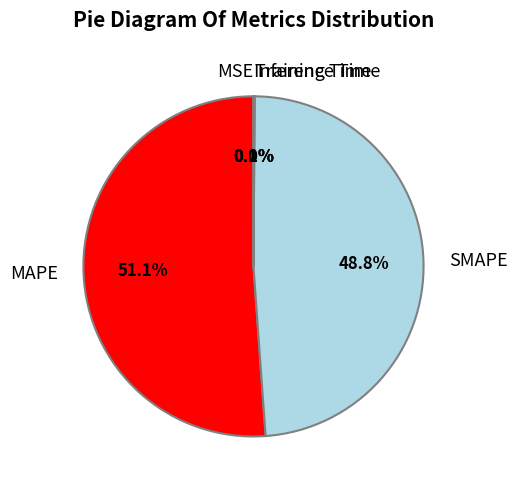

True or false: MAPE accounts for 51% of the total.

True